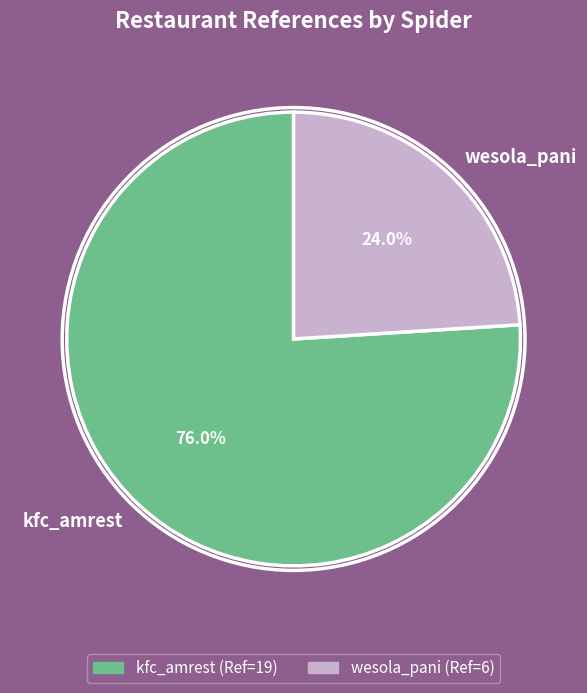

What is the ratio of the value at wesola_pani to the value at kfc_amrest?

0.3